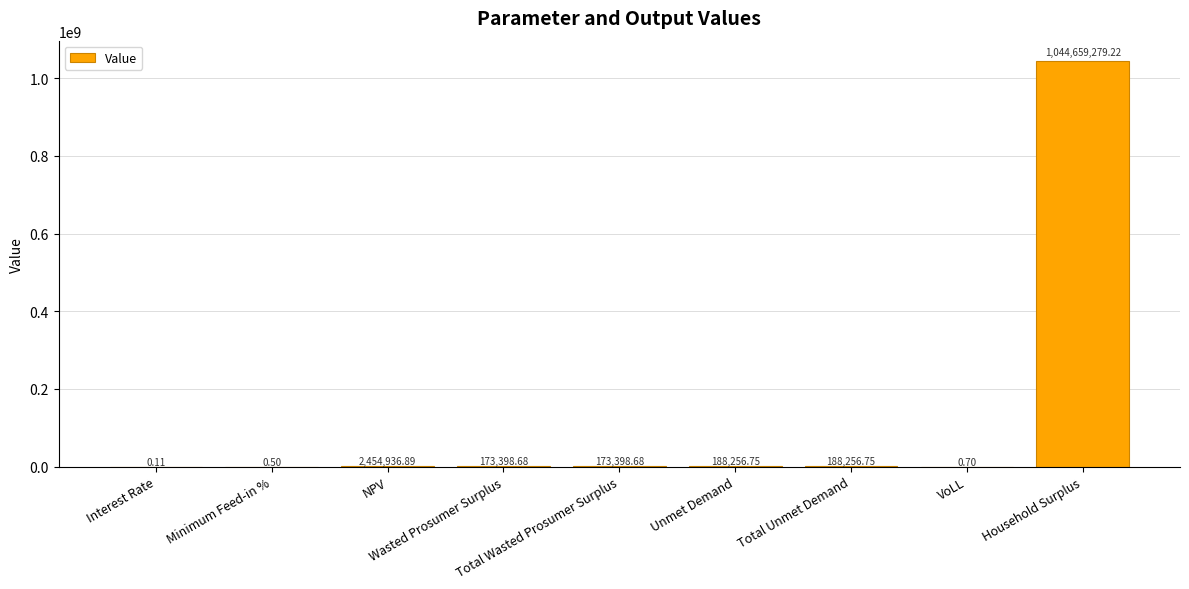

What is the sum of all values?

1047837528.3